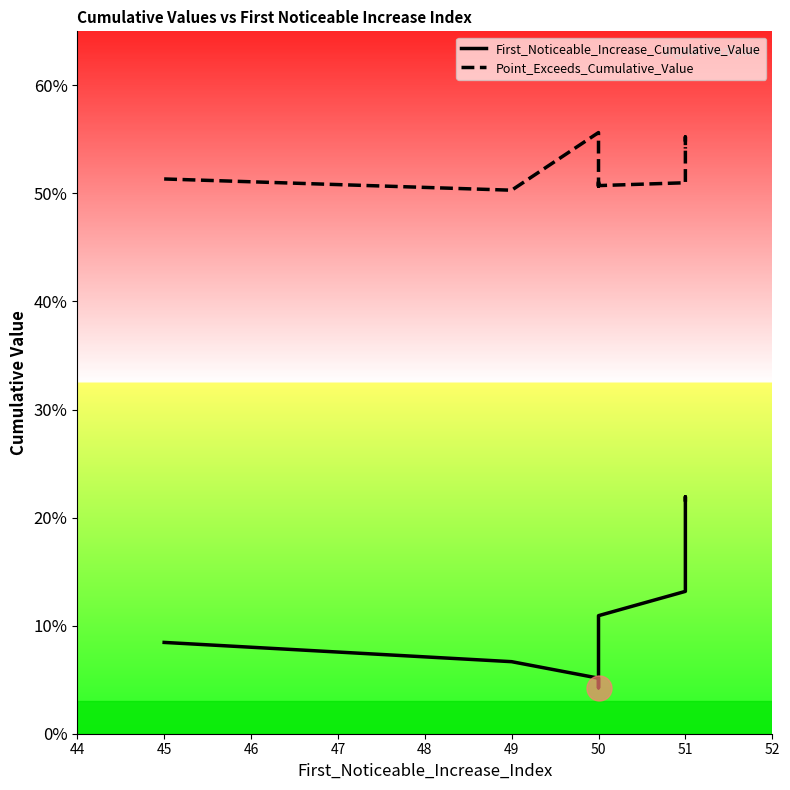

True or false: First_Noticeable_Increase_Cumulative_Value has more than 1 points higher than both neighbors.

False